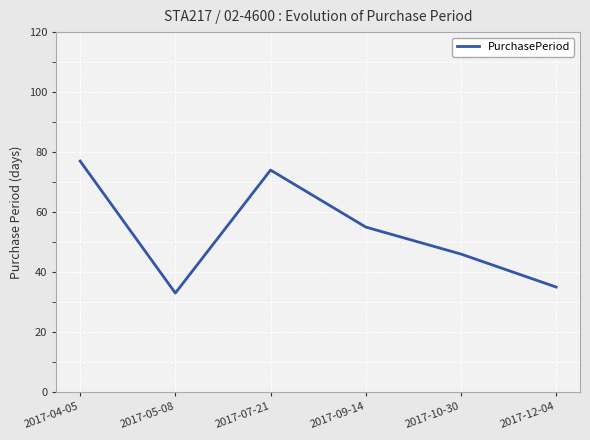

How many lines are shown in the chart?

1